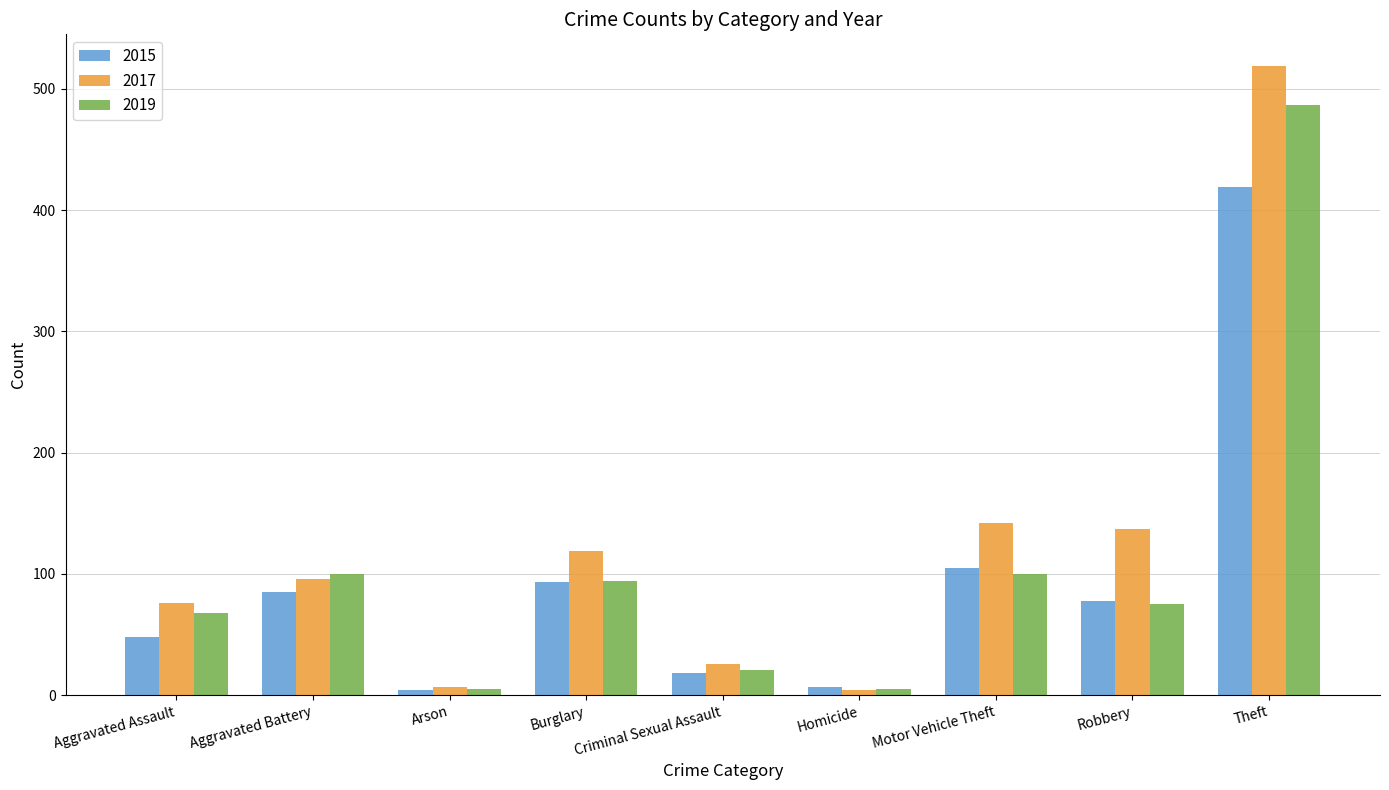

Is it true that 2017 equals 119 at Burglary?

True